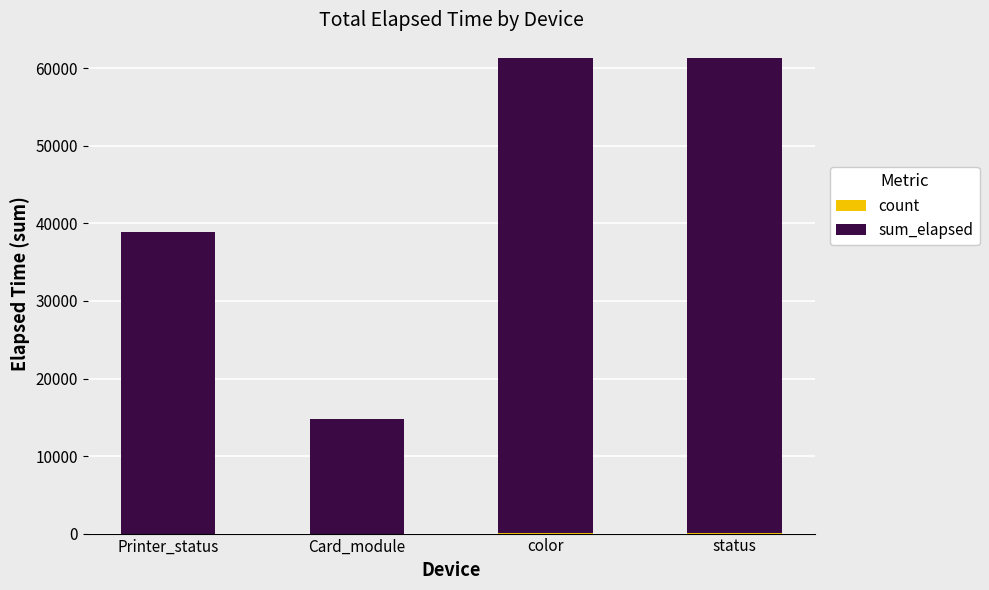

How many categories are shown in the chart?

4